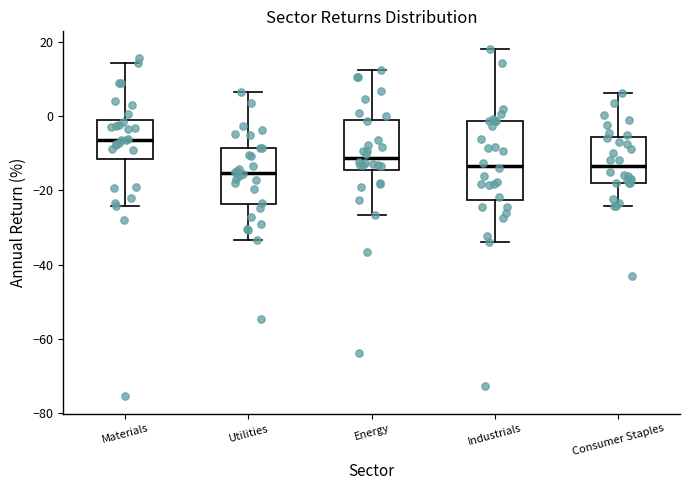

Reading left to right, read every box against the y-axis: the position of its median line, the range the box covers, and the ends of its whiskers. The values are not printed on the chart, so give them approximately, as read against the axis.

Materials: median -6, box -12 to -2, whiskers -24 to 14
Utilities: median -16, box -24 to -8, whiskers -34 to 6
Energy: median -12, box -14 to 0, whiskers -26 to 12
Industrials: median -14, box -22 to -2, whiskers -34 to 18
Consumer Staples: median -14, box -18 to -6, whiskers -24 to 6